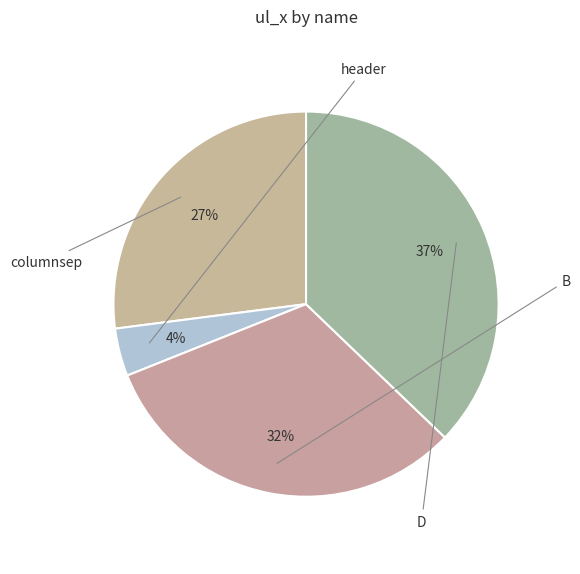

Is columnsep the majority of the pie?

No